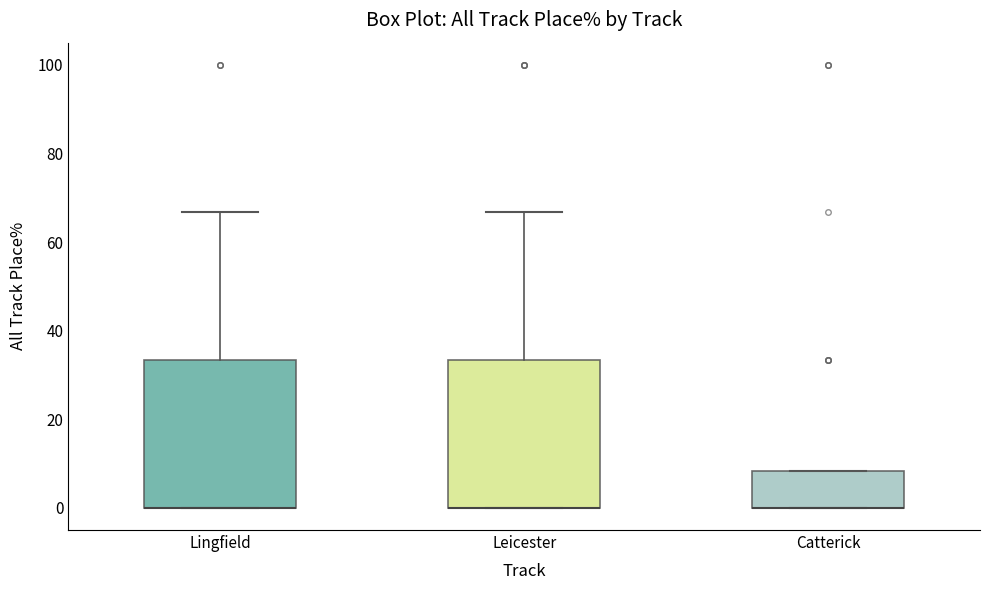

Reading left to right, transcribe this box plot: for each box, give where its median line is, the range the box spans, and where its two whiskers end, as read against the y-axis. The values are not printed on the chart, so give them approximately, as read against the axis.

Lingfield: median 0 (drawn on the box's lower edge), box 0 to 34, whiskers 0 to 66
Leicester: median 0 (drawn on the box's lower edge), box 0 to 34, whiskers 0 to 66
Catterick: median 0 (drawn on the box's lower edge), box 0 to 8, whiskers 0 to 8